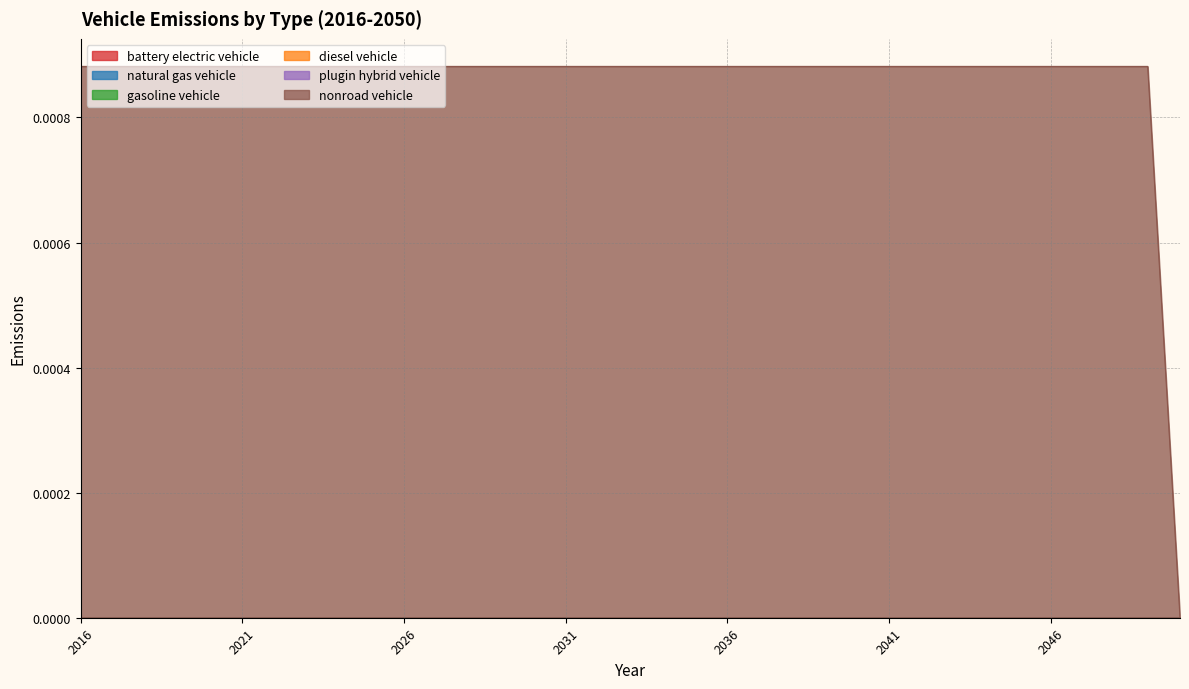

Is the value of battery electric vehicle at 2036 greater than the value of diesel vehicle at 2037?

No